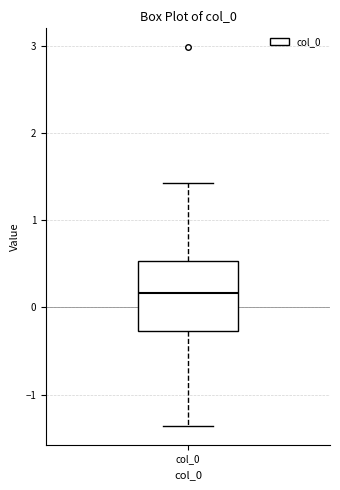

Read this box plot against the y-axis: the position of the median line, the range covered by the box, and the ends of both whiskers. The values are not printed on the chart, so give them approximately, as read against the axis.

median 0.2, box -0.3 to 0.5, whiskers -1.4 to 1.4